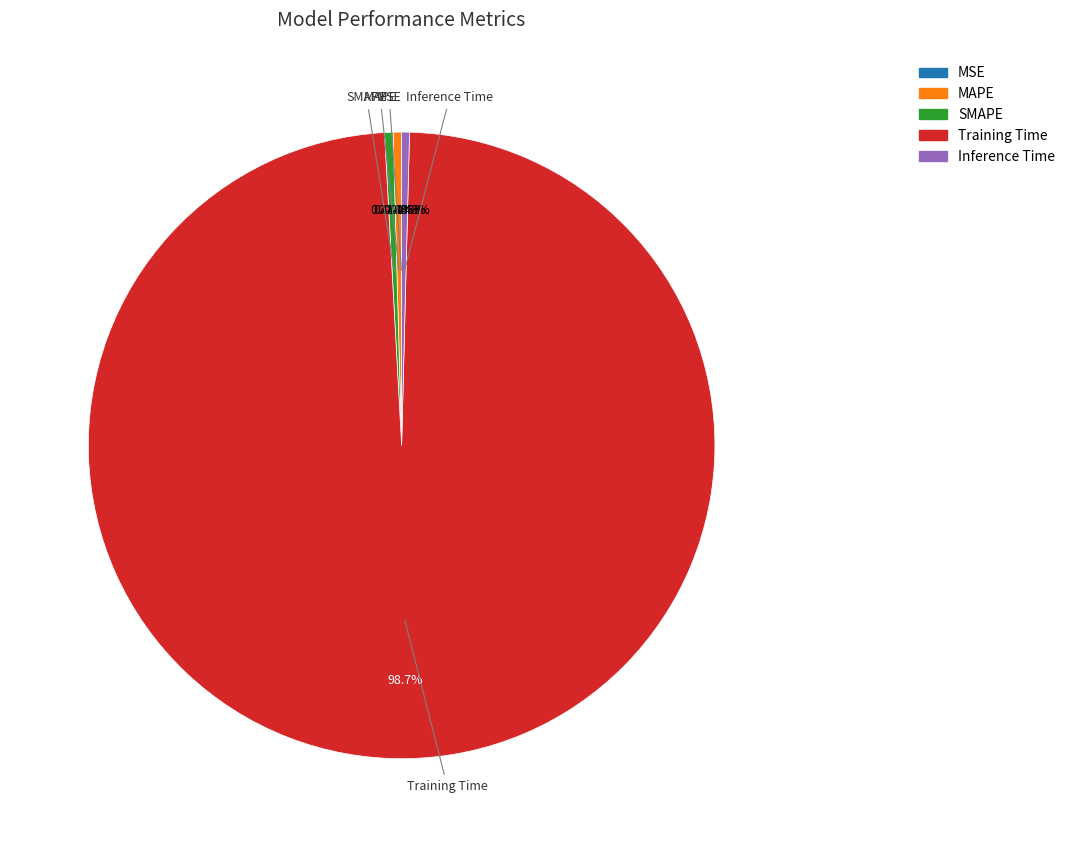

Which category accounts for the majority?

Training Time